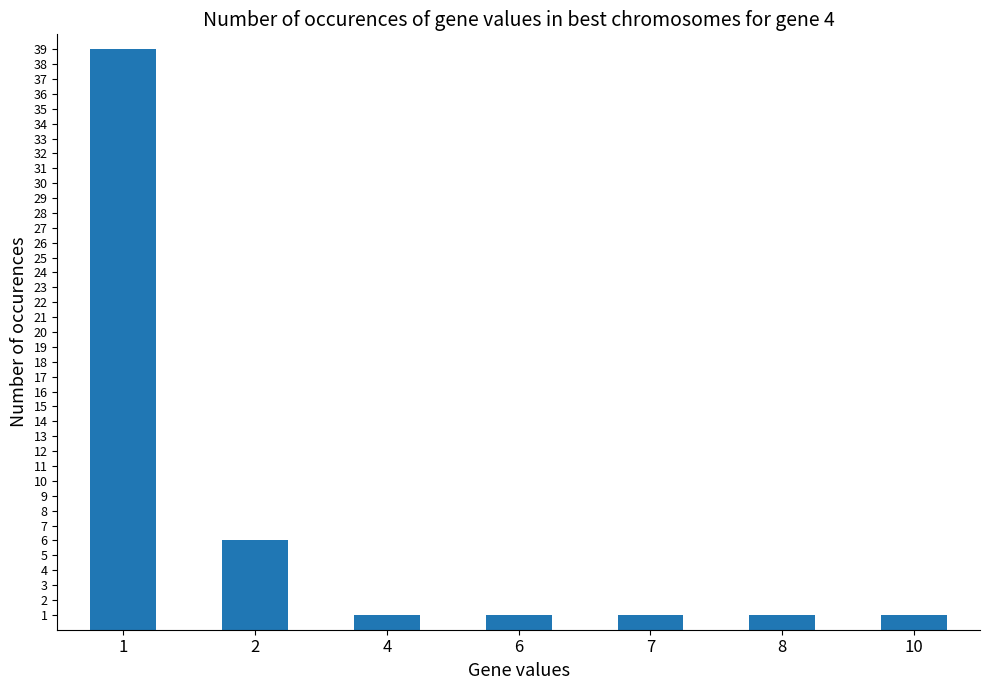

Count the values in the range 1 to 6.

6